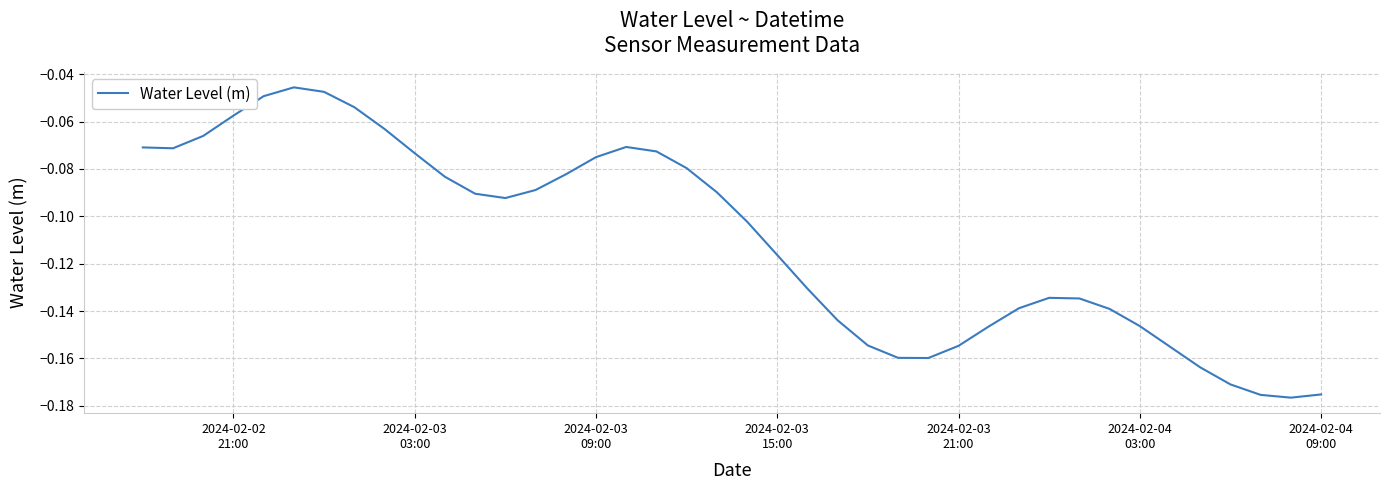

How many lines are shown in the chart?

1